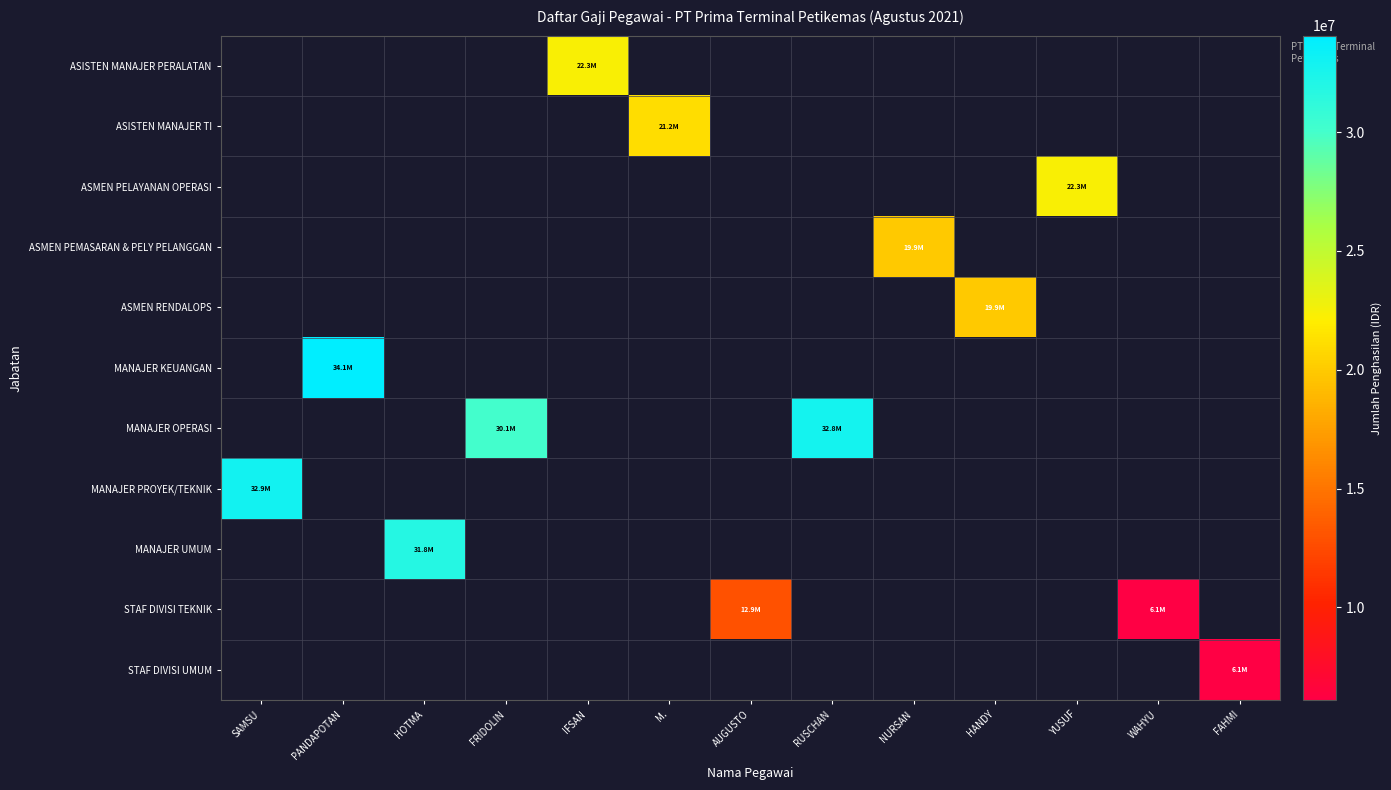

Count the number of categories in the chart.

13